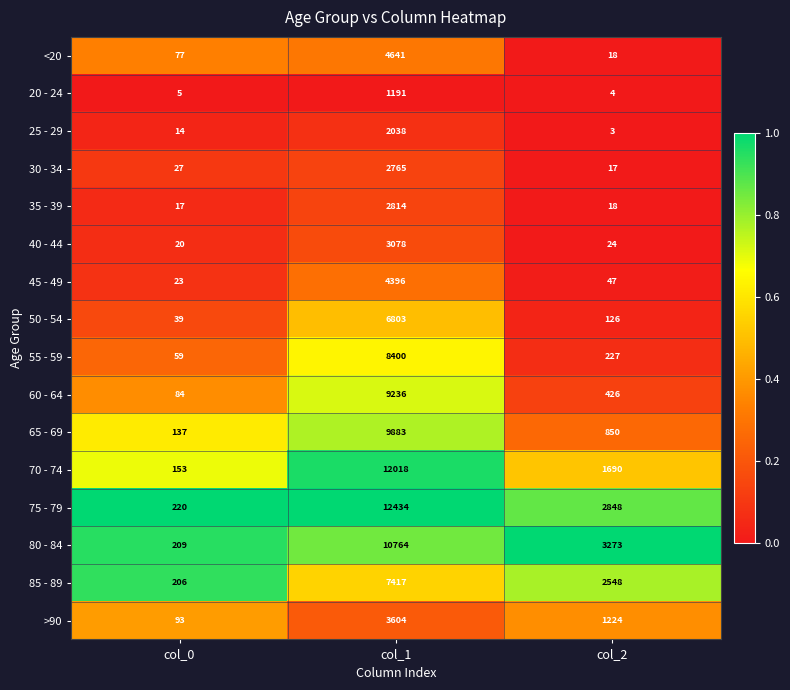

Rank the series at col_0 from highest to lowest value.

75 - 79, 80 - 84, 85 - 89, 70 - 74, 65 - 69, >90, 60 - 64, <20, 55 - 59, 50 - 54, 30 - 34, 45 - 49, 40 - 44, 35 - 39, 25 - 29, 20 - 24